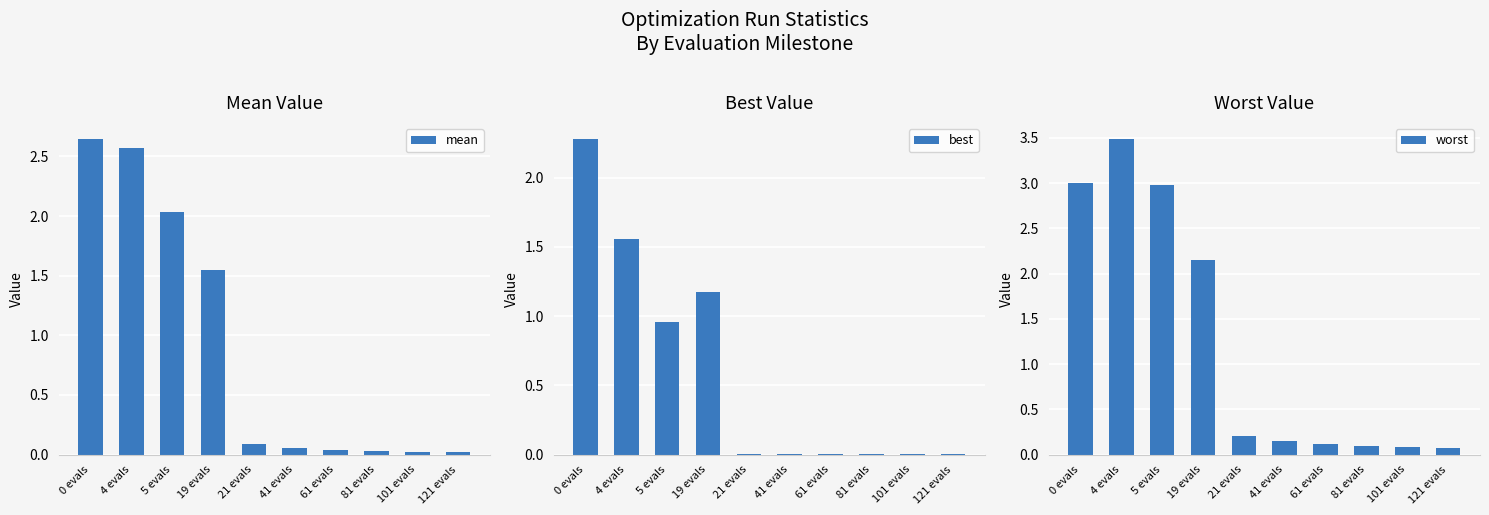

What position from the right is 61 evals?

4